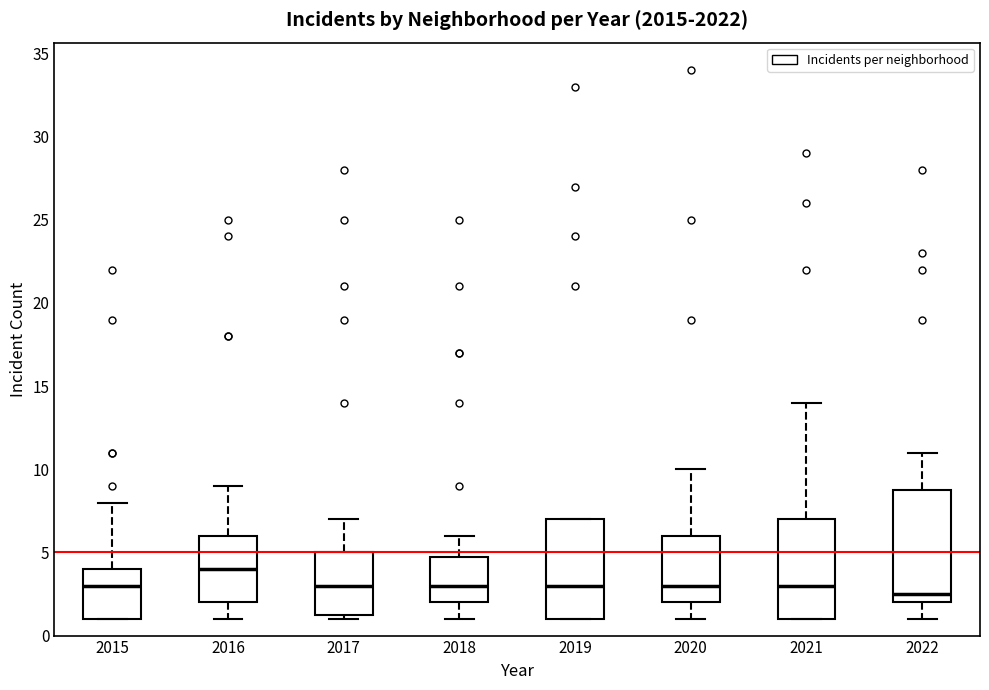

Which box is the tallest, from its lower edge to its upper edge?

2022